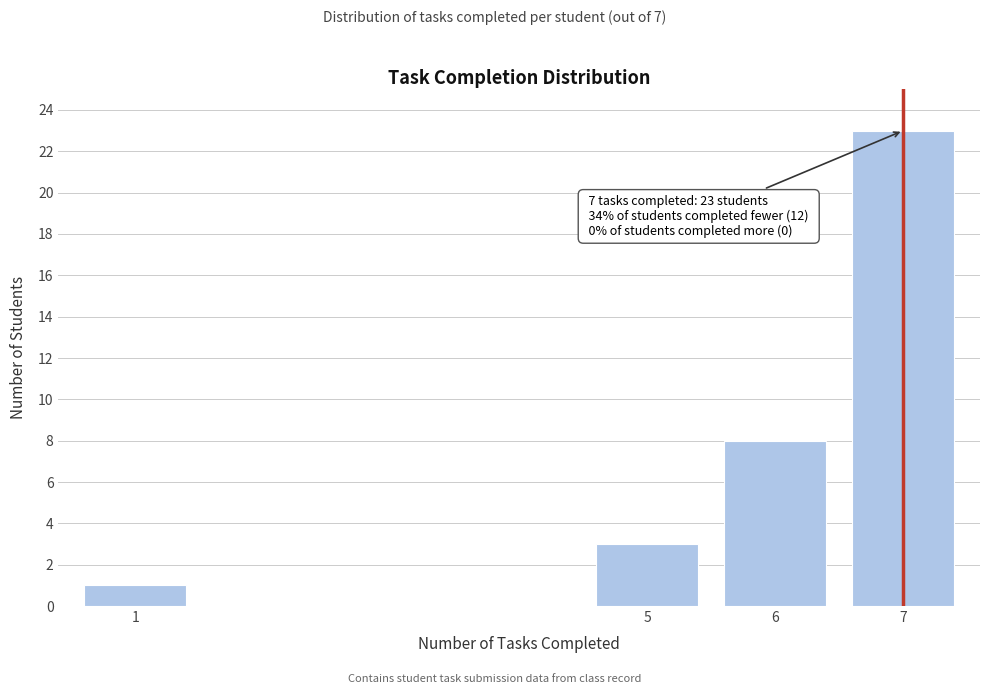

Reading left to right, list all the values displayed in this chart.

1	3	8	23